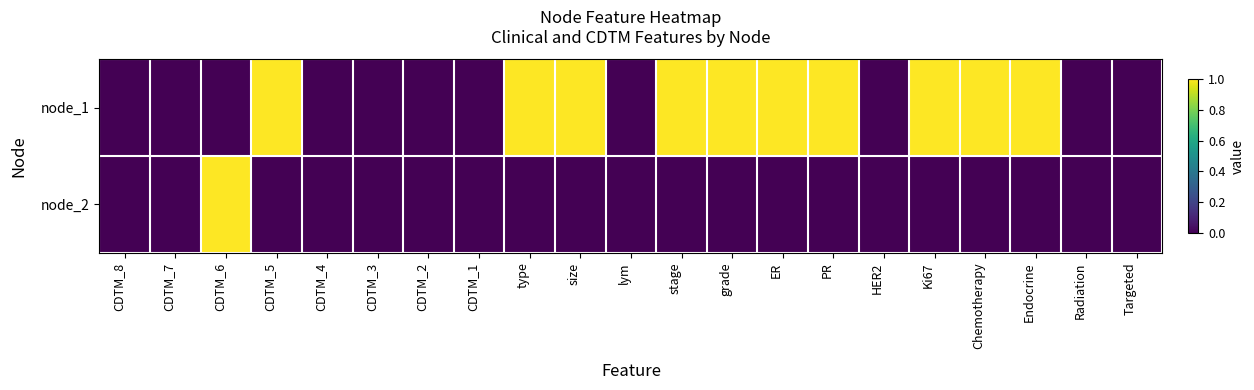

Which label corresponds to the smallest value in the chart?

CDTM_8